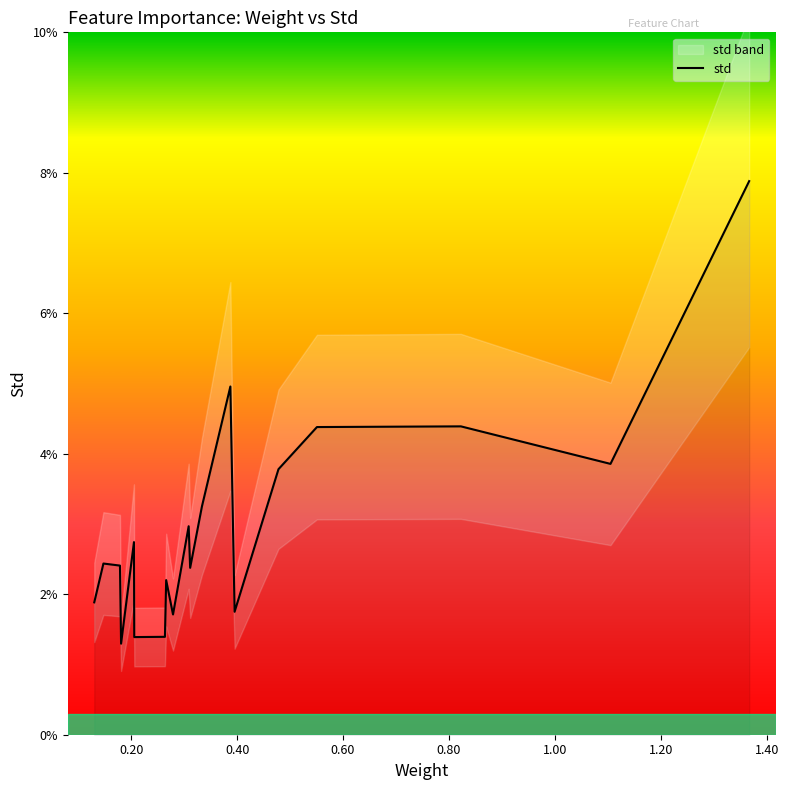

Is the value of std at AR15 greater than the value of weight at AR1?

No